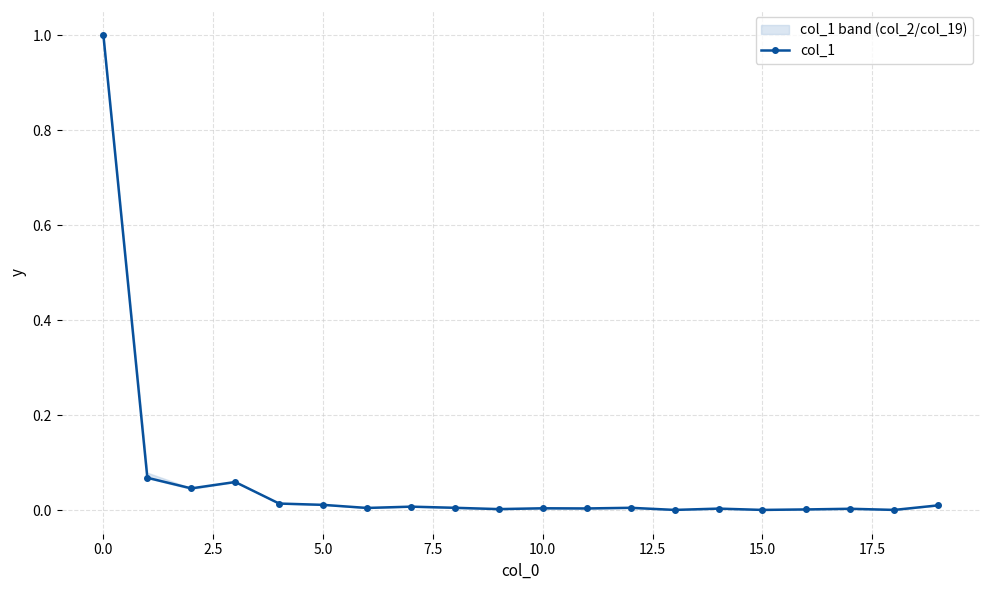

What is the sum of all values?

1.3